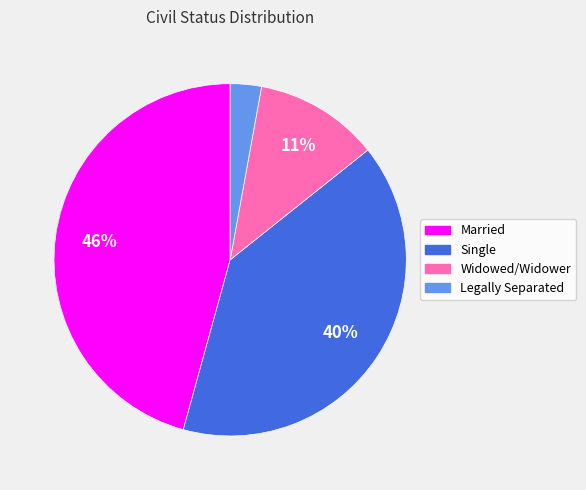

Is there a majority slice in this chart?

No